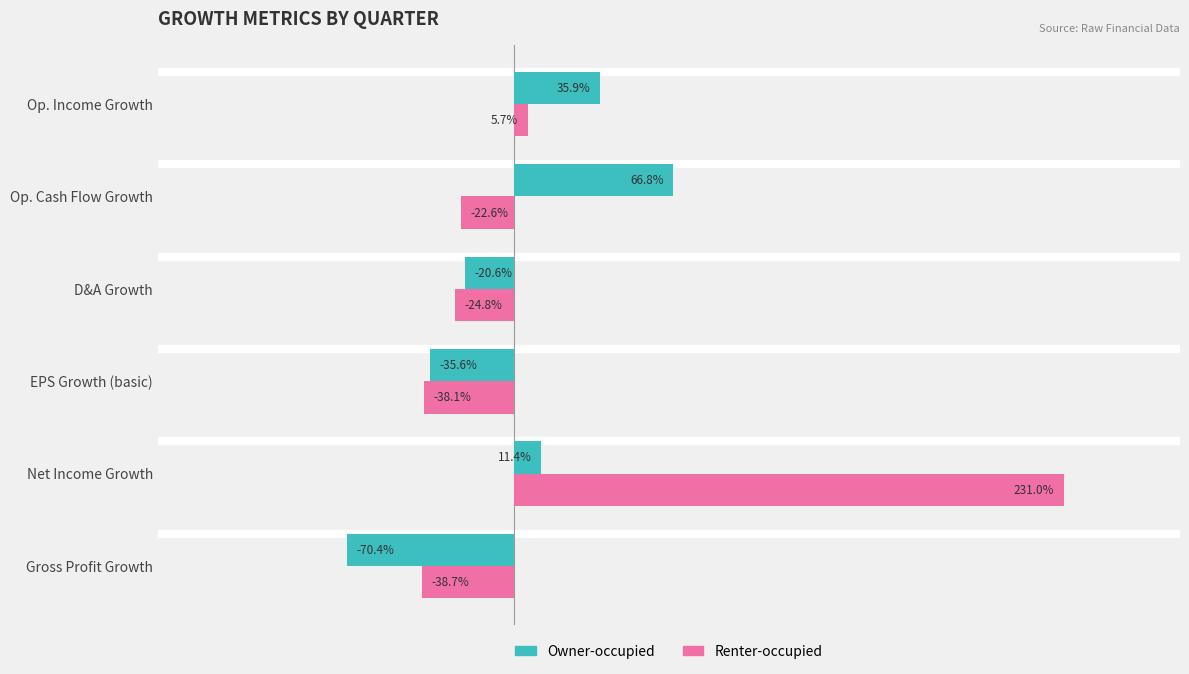

What are all the series names shown in the legend?

Owner-occupied, Renter-occupied